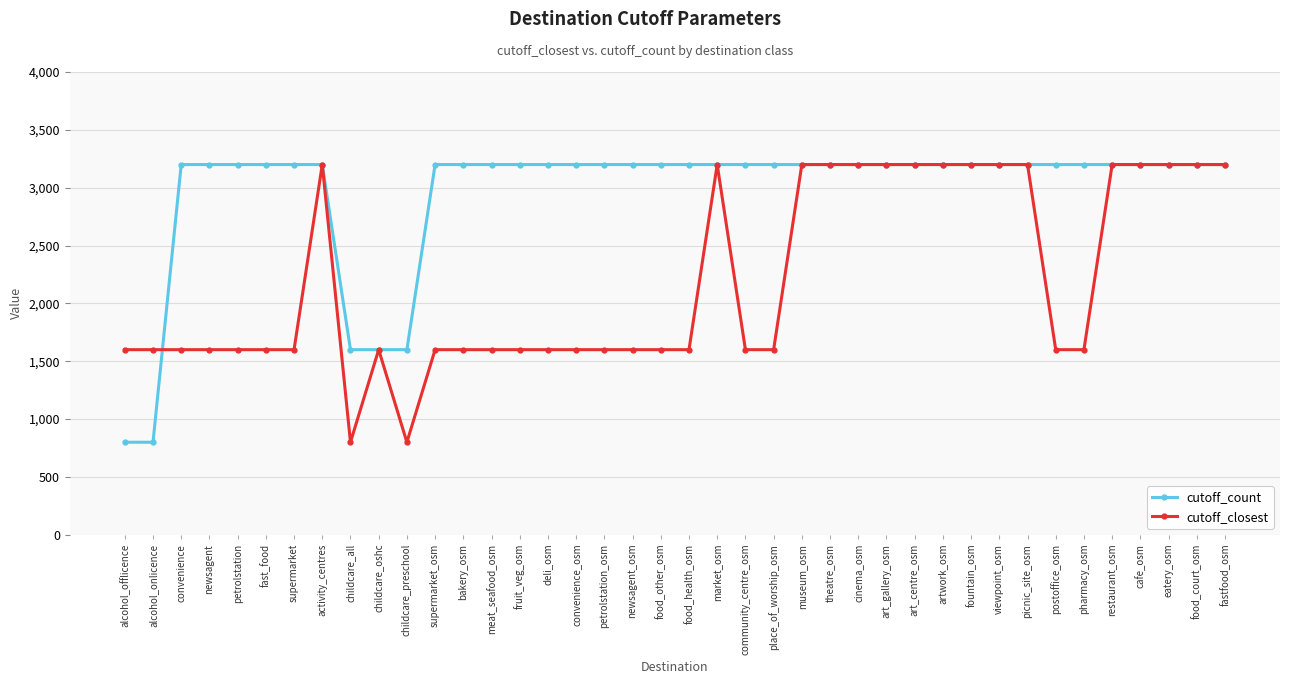

What is the smallest value displayed?

800